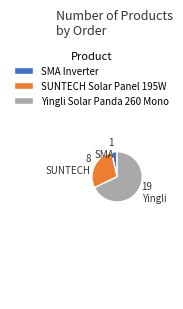

Is the sum of SMA Inverter and SUNTECH Solar Panel 195W greater than half?

No